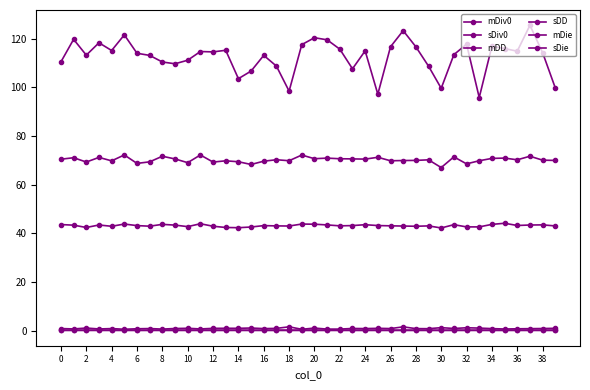

How many lines are shown in the chart?

6